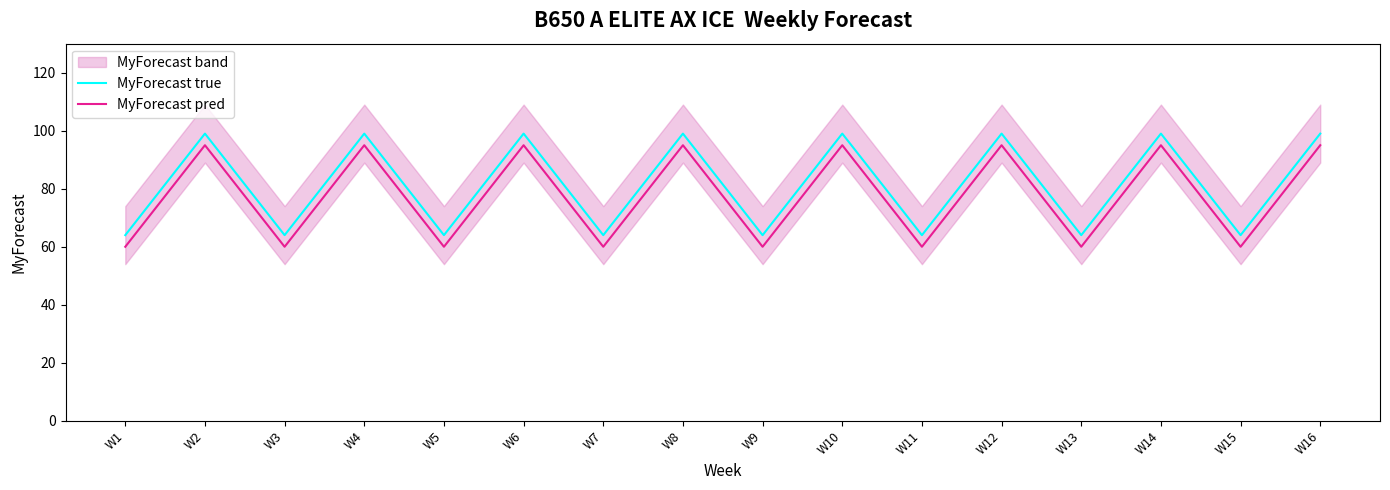

How many lines are shown in the chart?

2